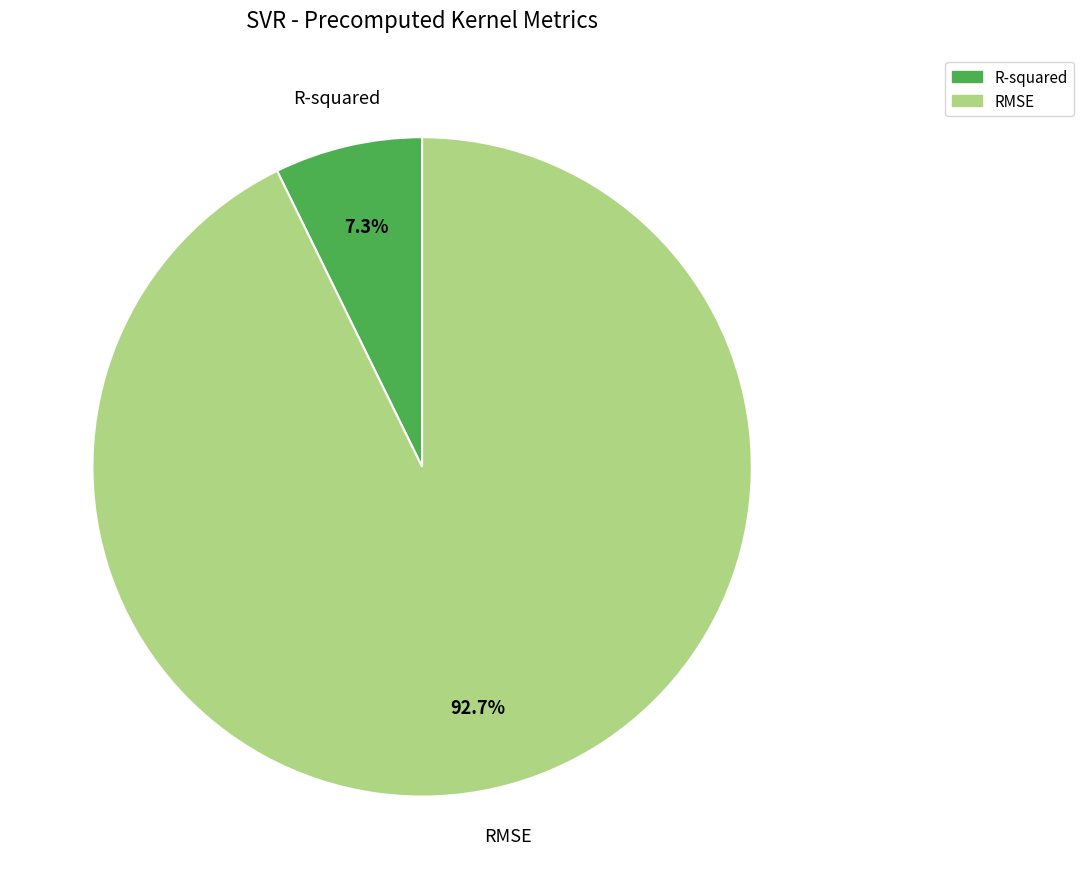

Which category accounts for the majority?

RMSE